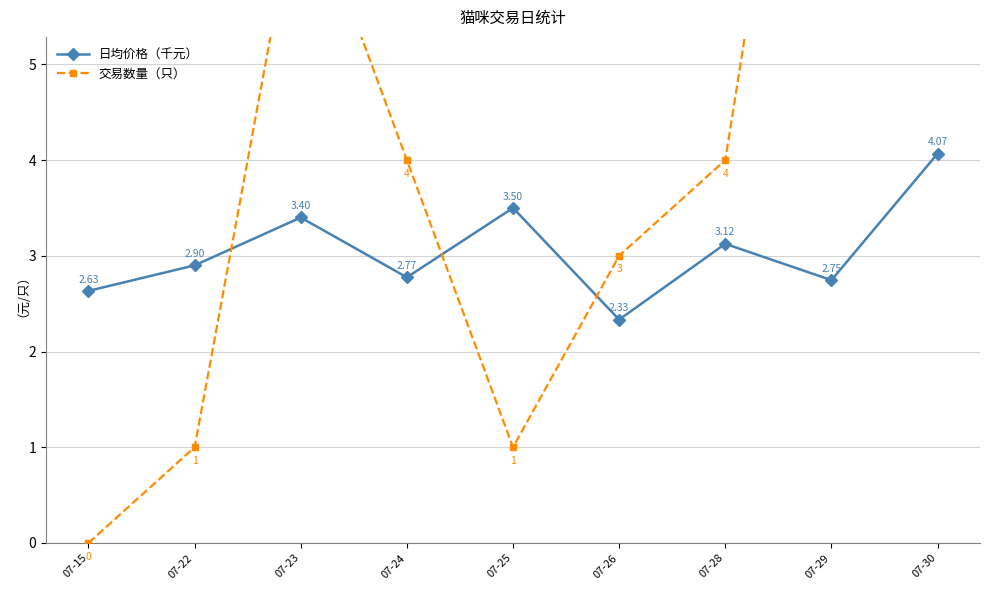

At which category is the sum across all series the highest?

07-29